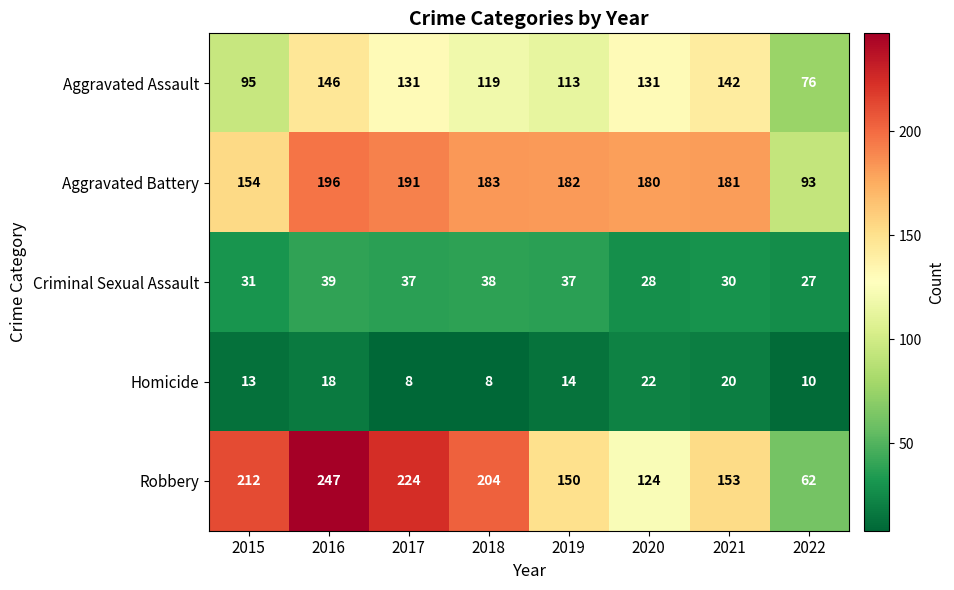

Which category has the highest value across all series?

2016